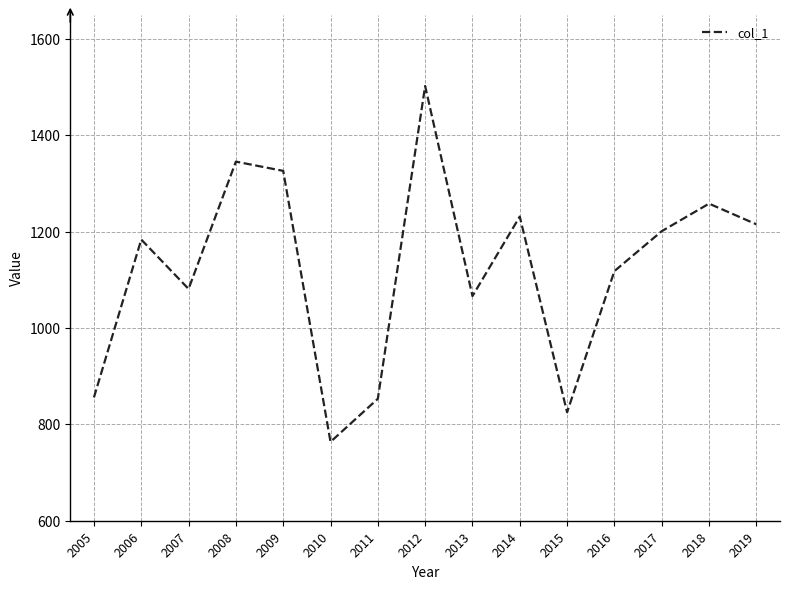

Is it true that the value at 2008 is 623.6?

False